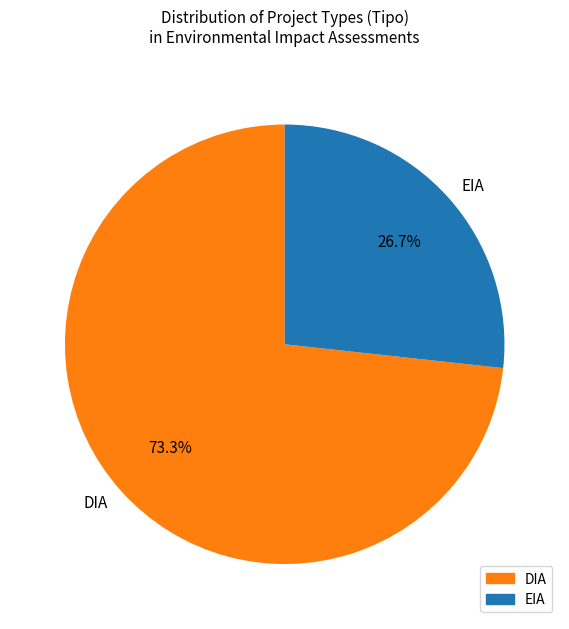

To the nearest percent, what portion does EIA represent?

27%